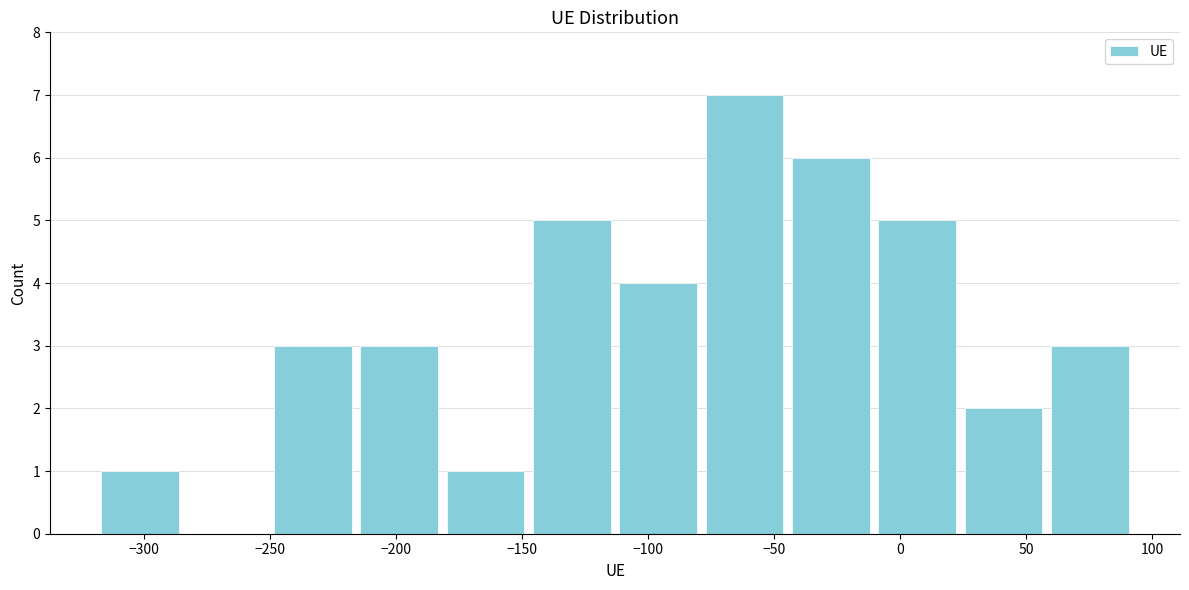

Reading left to right, list every bar in this chart as the range it spans on the x-axis followed by its height. Neither the bar edges nor the heights are printed on the chart, so give them approximately, as read against the axes.

-320 to -285: 1
-285 to -250: 0
-250 to -215: 3
-215 to -180: 3
-180 to -145: 1
-145 to -115: 5
-115 to -80: 4
-80 to -45: 7
-45 to -10: 6
-10 to 25: 5
25 to 60: 2
60 to 90: 3